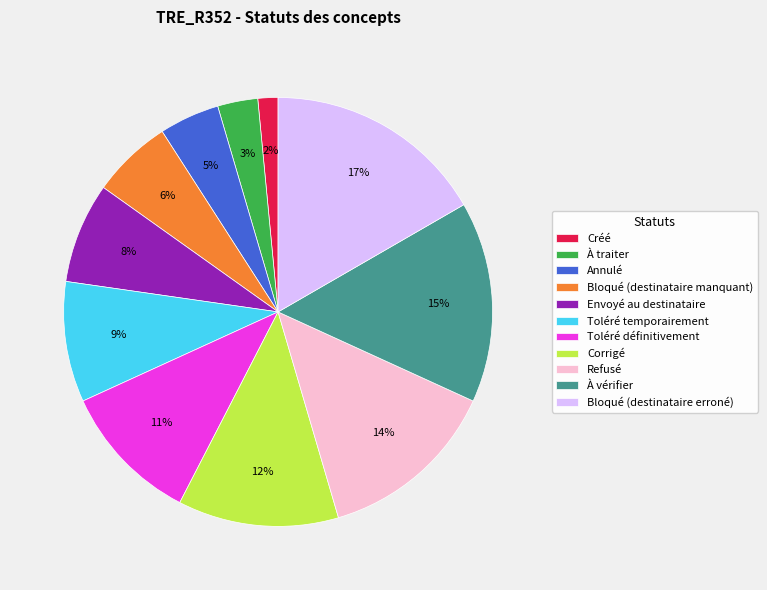

How many slices are in this pie chart?

11